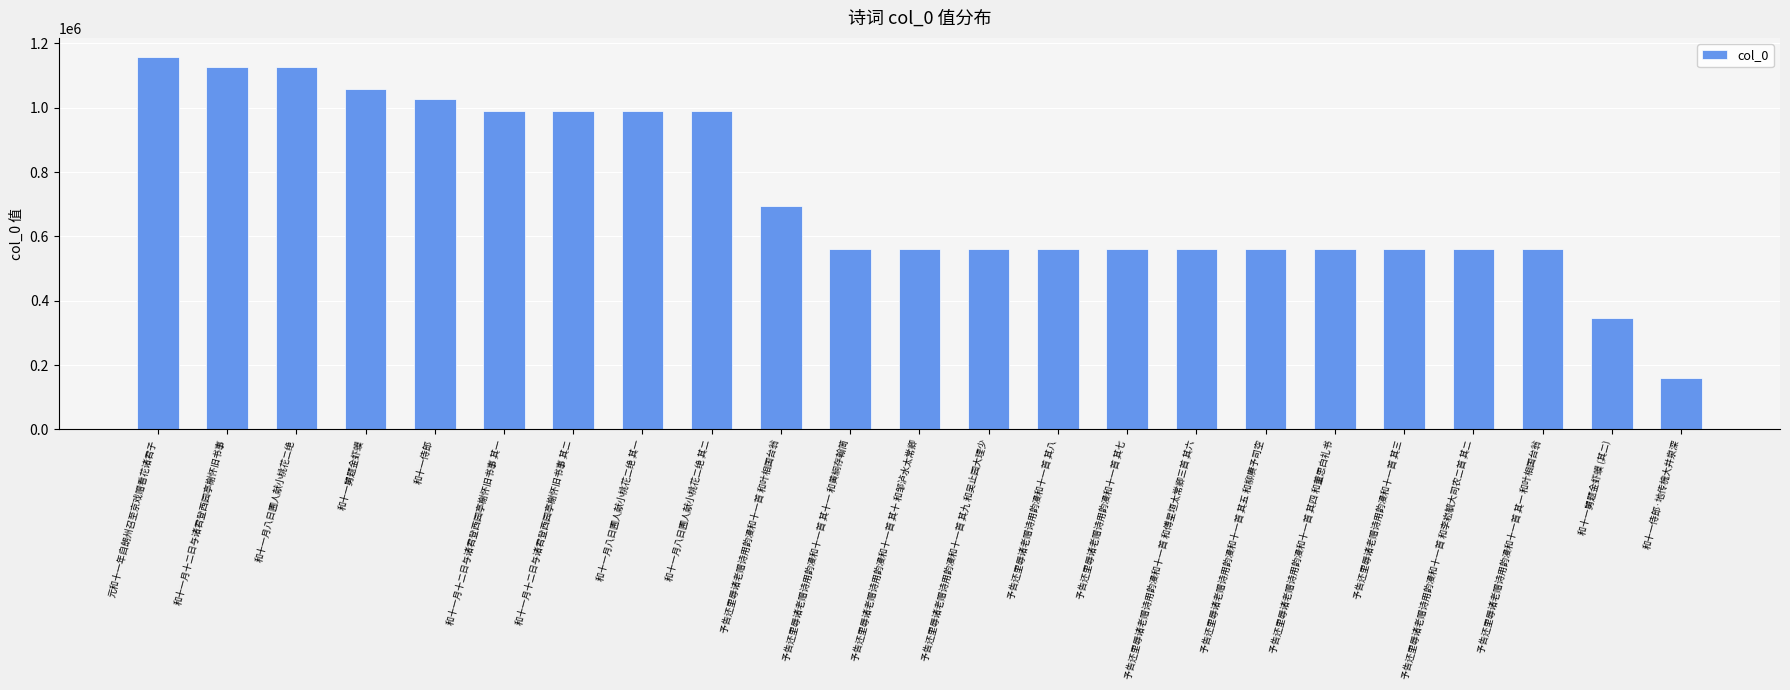

What is the sum of the values at 和十一侍郎·地传槐大井泉深 and 和十一月十二日与诸君登西园亭榭怀旧书事 其二?

1150873